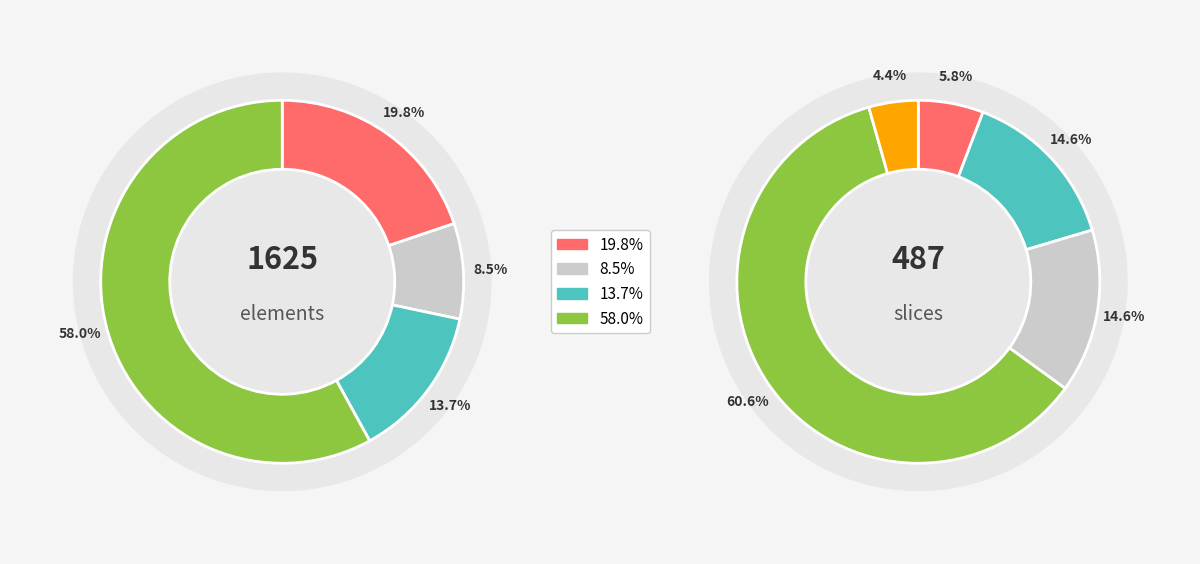

How many slices are in this pie chart?

4